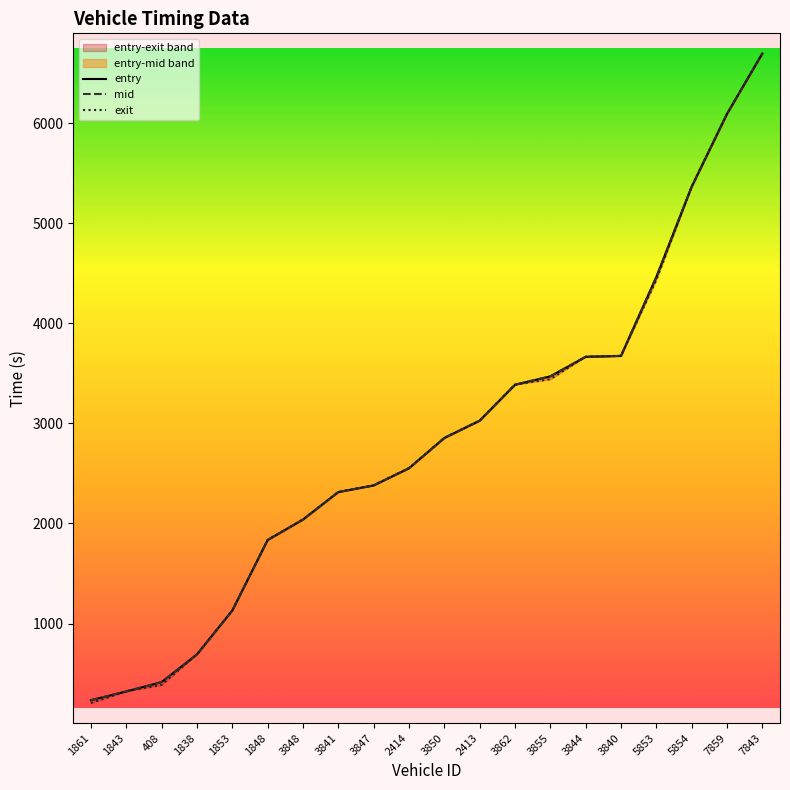

What is the maximum value for entry?

6694.1